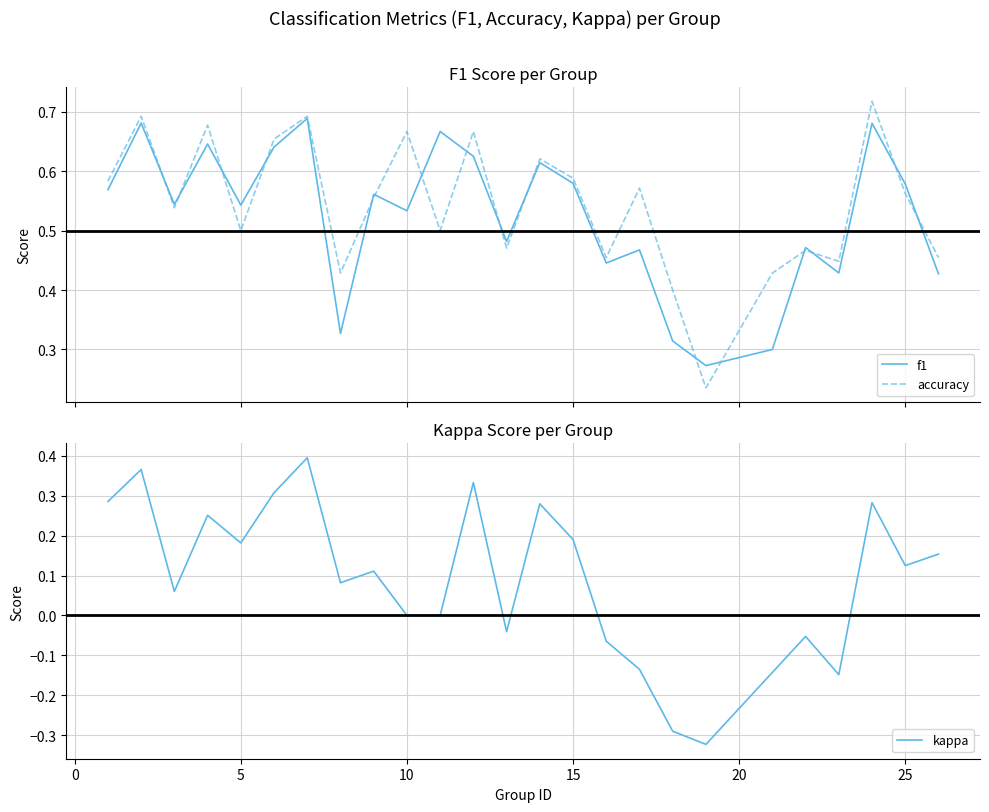

In f1, how many points are lower than both neighbors (excluding endpoints)?

8